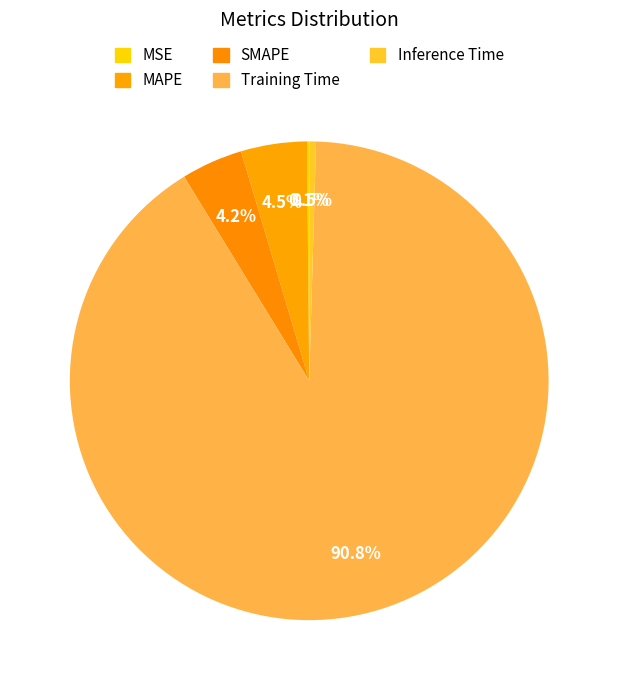

Which category has the biggest portion of the pie?

Training Time